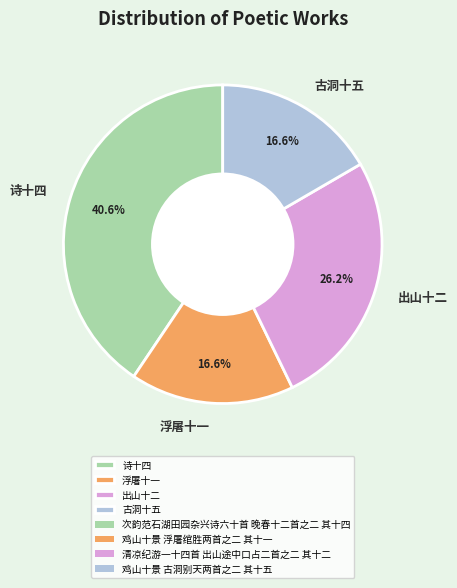

What is the ratio of the value at 古洞十五 to the value at 浮屠十一?

1.0